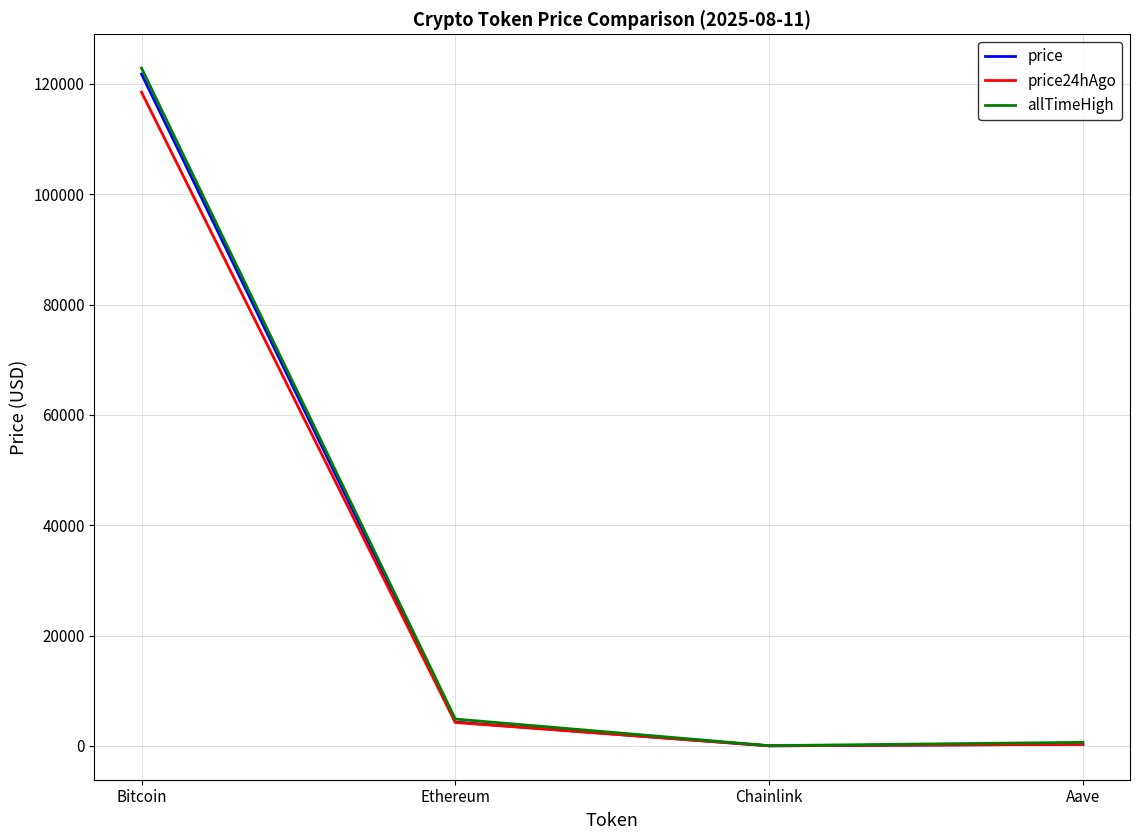

At which category is the sum across all series the highest?

Bitcoin